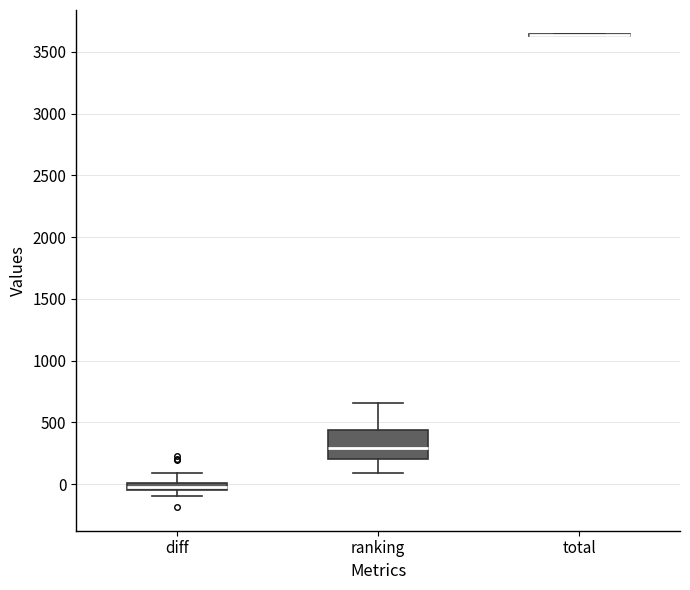

Comparing the boxes themselves (not the whiskers), which one is the tallest?

ranking